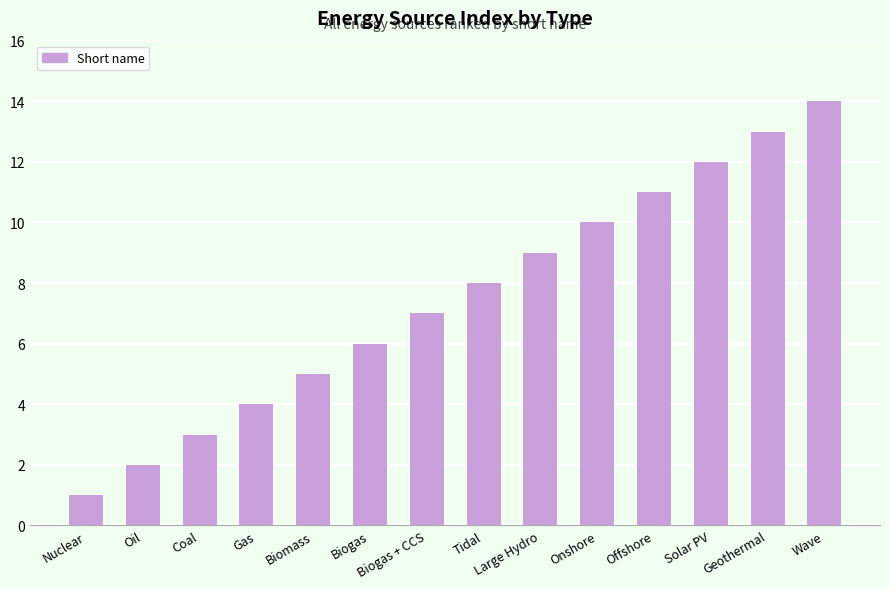

How many values are below 8?

7